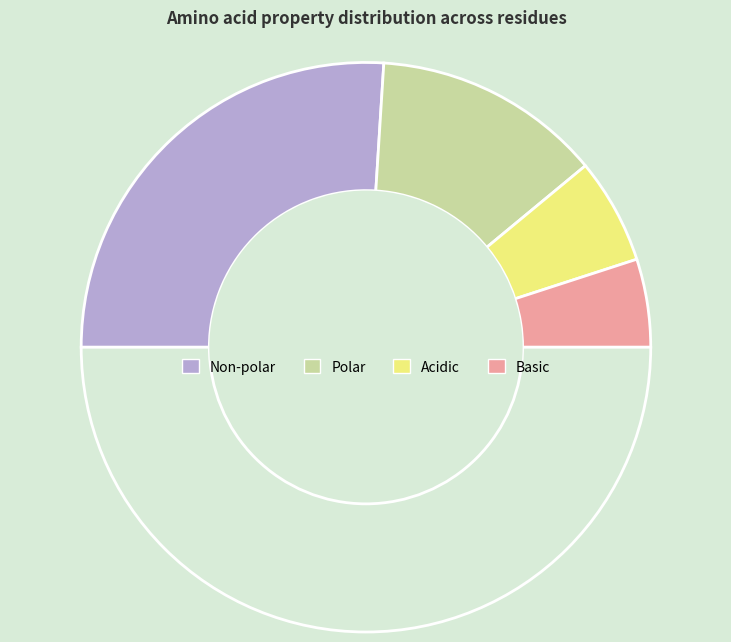

Count the number of slices in the pie.

5